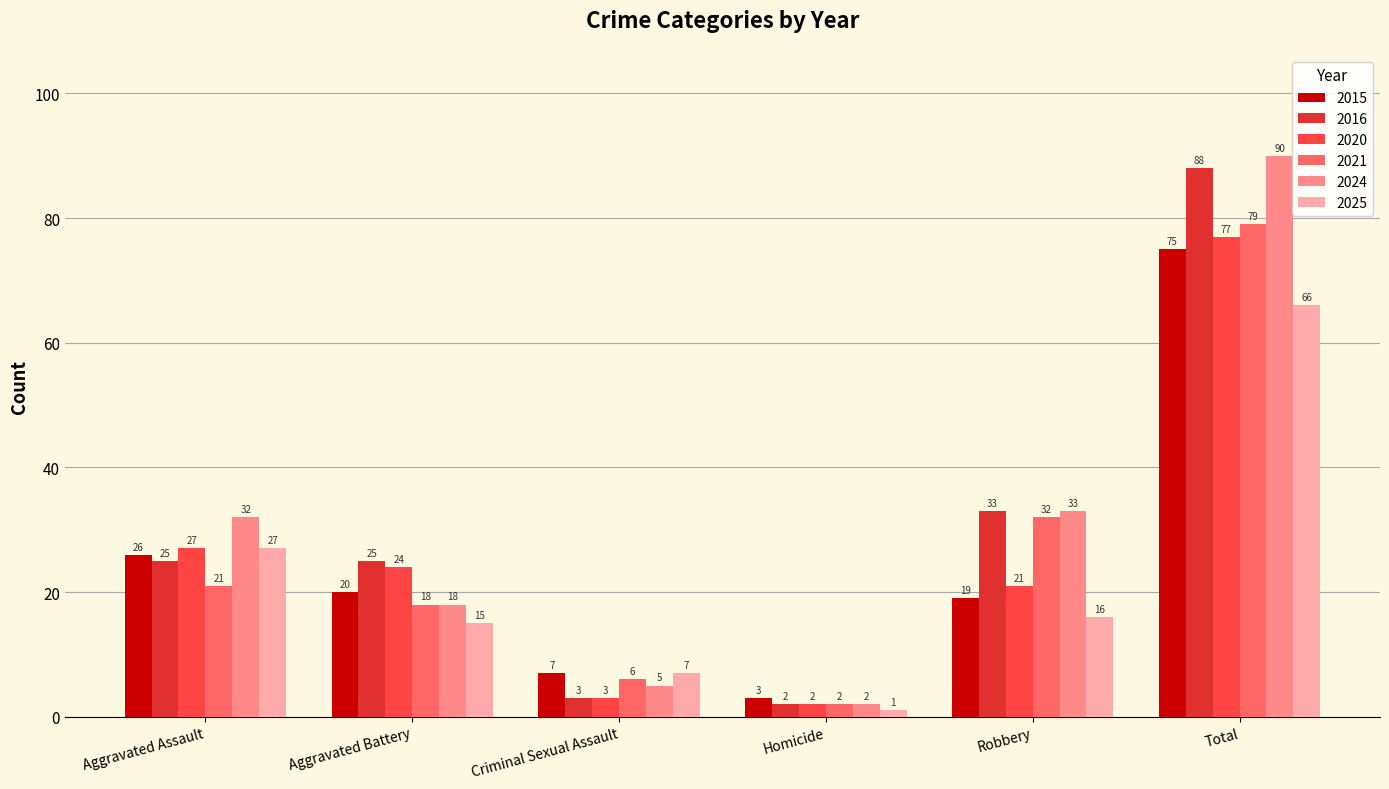

Reading left to right, what are all the values shown in this chart?

2015: 26	20	7	3	19	75
2016: 25	25	3	2	33	88
2020: 27	24	3	2	21	77
2021: 21	18	6	2	32	79
2024: 32	18	5	2	33	90
2025: 27	15	7	1	16	66